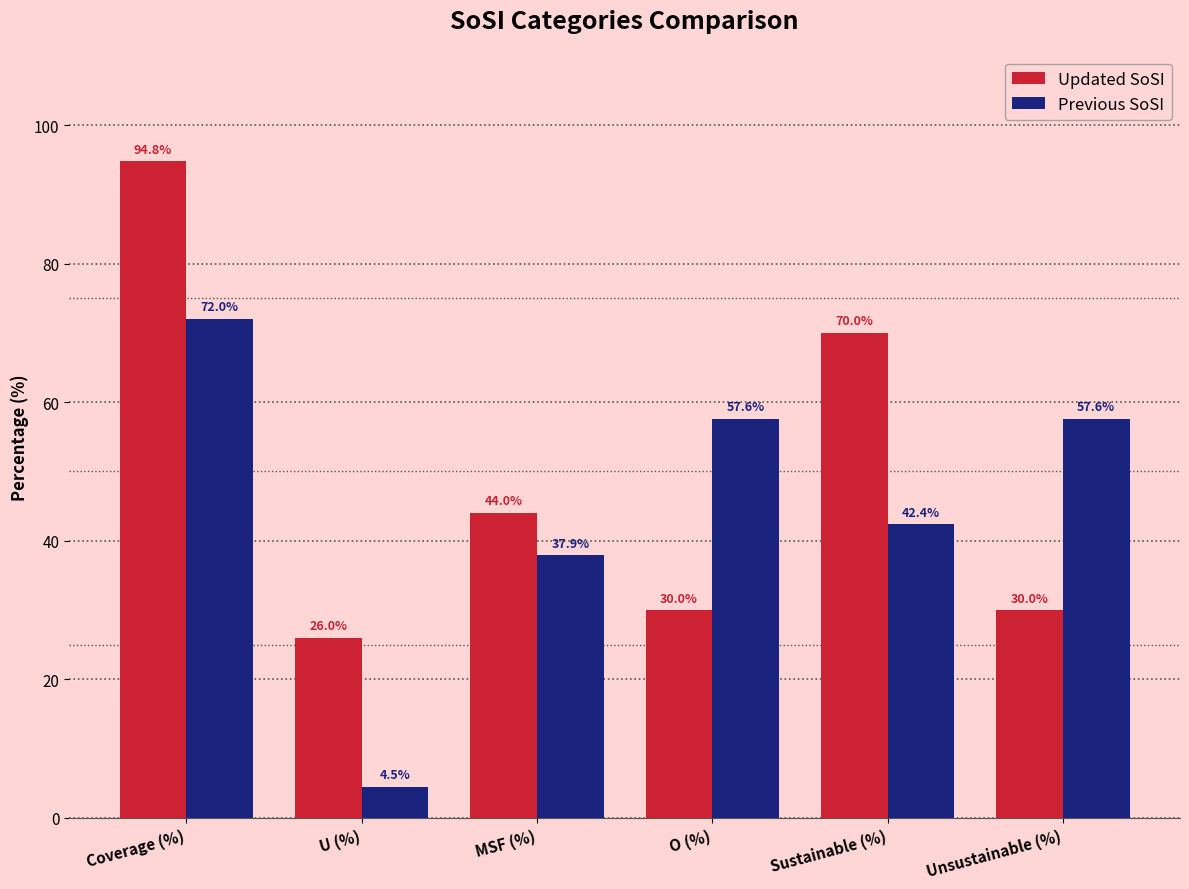

Which series has the largest total across all categories?

Updated SoSI